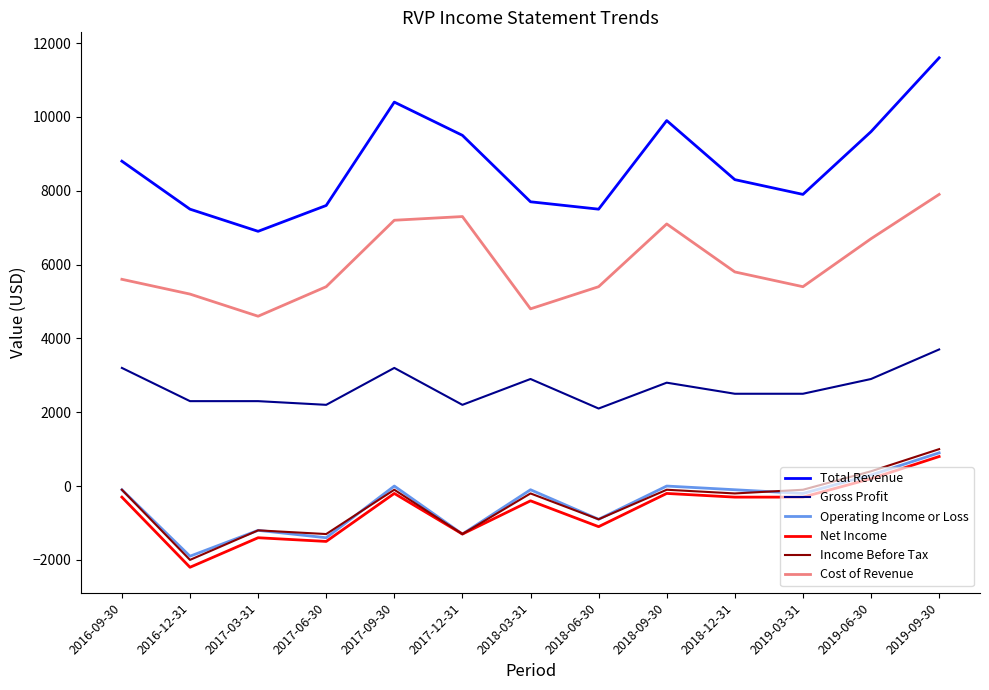

Reading left to right, extract all data points from this chart.

Total Revenue: 2016-09-30=8800	2016-12-31=7500	2017-03-31=6900	2017-06-30=7600	2017-09-30=10400	2017-12-31=9500	2018-03-31=7700	2018-06-30=7500	2018-09-30=9900	2018-12-31=8300	2019-03-31=7900	2019-06-30=9600	2019-09-30=11600
Gross Profit: 2016-09-30=3200	2016-12-31=2300	2017-03-31=2300	2017-06-30=2200	2017-09-30=3200	2017-12-31=2200	2018-03-31=2900	2018-06-30=2100	2018-09-30=2800	2018-12-31=2500	2019-03-31=2500	2019-06-30=2900	2019-09-30=3700
Operating Income or Loss: 2016-09-30=-100	2016-12-31=-1900	2017-03-31=-1200	2017-06-30=-1400	2017-09-30=0	2017-12-31=-1300	2018-03-31=-100	2018-06-30=-900	2018-09-30=0	2018-12-31=-100	2019-03-31=-200	2019-06-30=300	2019-09-30=900
Net Income: 2016-09-30=-300	2016-12-31=-2200	2017-03-31=-1400	2017-06-30=-1500	2017-09-30=-200	2017-12-31=-1300	2018-03-31=-400	2018-06-30=-1100	2018-09-30=-200	2018-12-31=-300	2019-03-31=-300	2019-06-30=200	2019-09-30=800
Income Before Tax: 2016-09-30=-100	2016-12-31=-2000	2017-03-31=-1200	2017-06-30=-1300	2017-09-30=-100	2017-12-31=-1300	2018-03-31=-200	2018-06-30=-900	2018-09-30=-100	2018-12-31=-200	2019-03-31=-100	2019-06-30=400	2019-09-30=1000
Cost of Revenue: 2016-09-30=5600	2016-12-31=5200	2017-03-31=4600	2017-06-30=5400	2017-09-30=7200	2017-12-31=7300	2018-03-31=4800	2018-06-30=5400	2018-09-30=7100	2018-12-31=5800	2019-03-31=5400	2019-06-30=6700	2019-09-30=7900